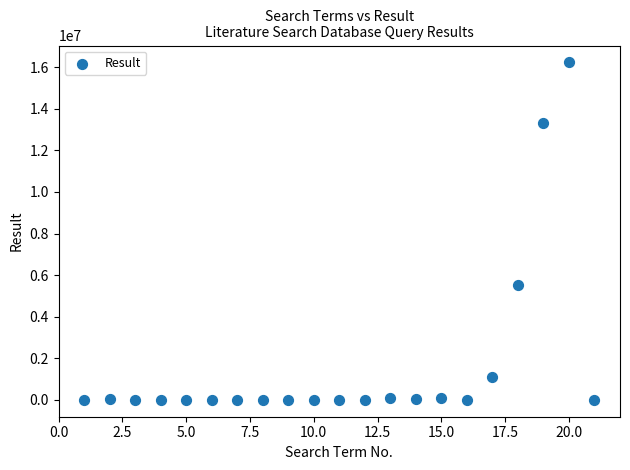

What Y value in the scatter plot is closest to 8114987?

5541851